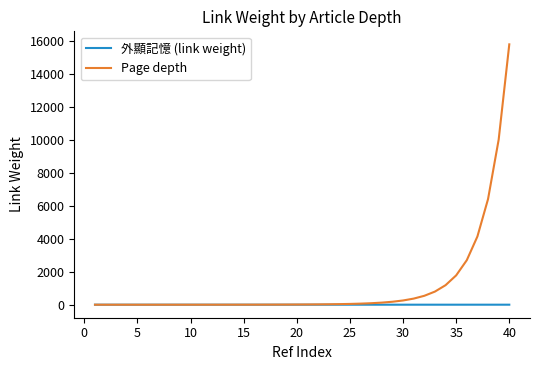

Rank the series by their maximum value, from highest to lowest.

Page depth, 外顯記憶 (link weight)